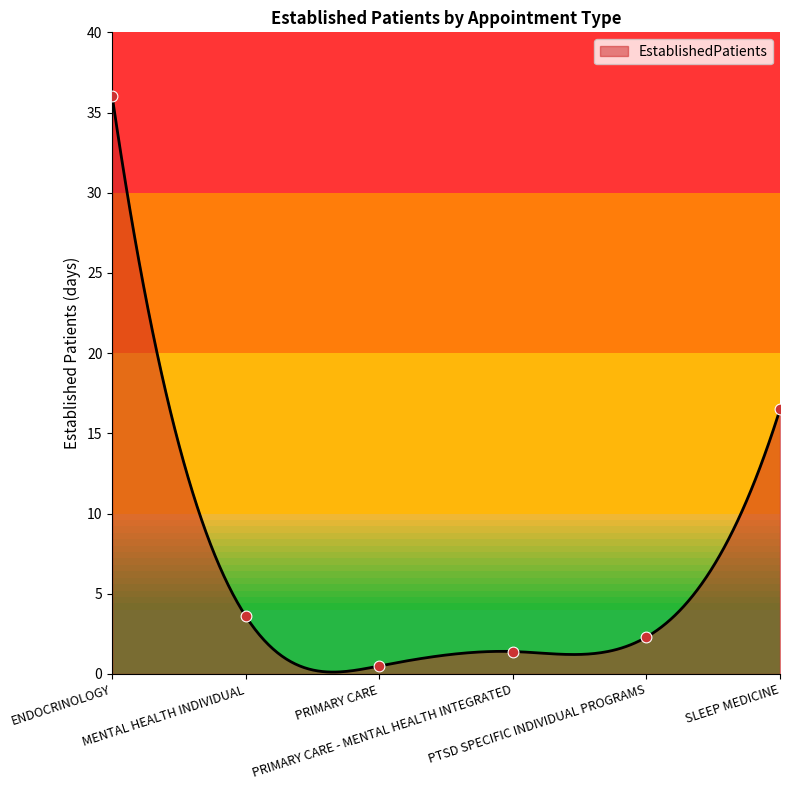

Between MENTAL HEALTH INDIVIDUAL and PRIMARY CARE, which is larger?

MENTAL HEALTH INDIVIDUAL